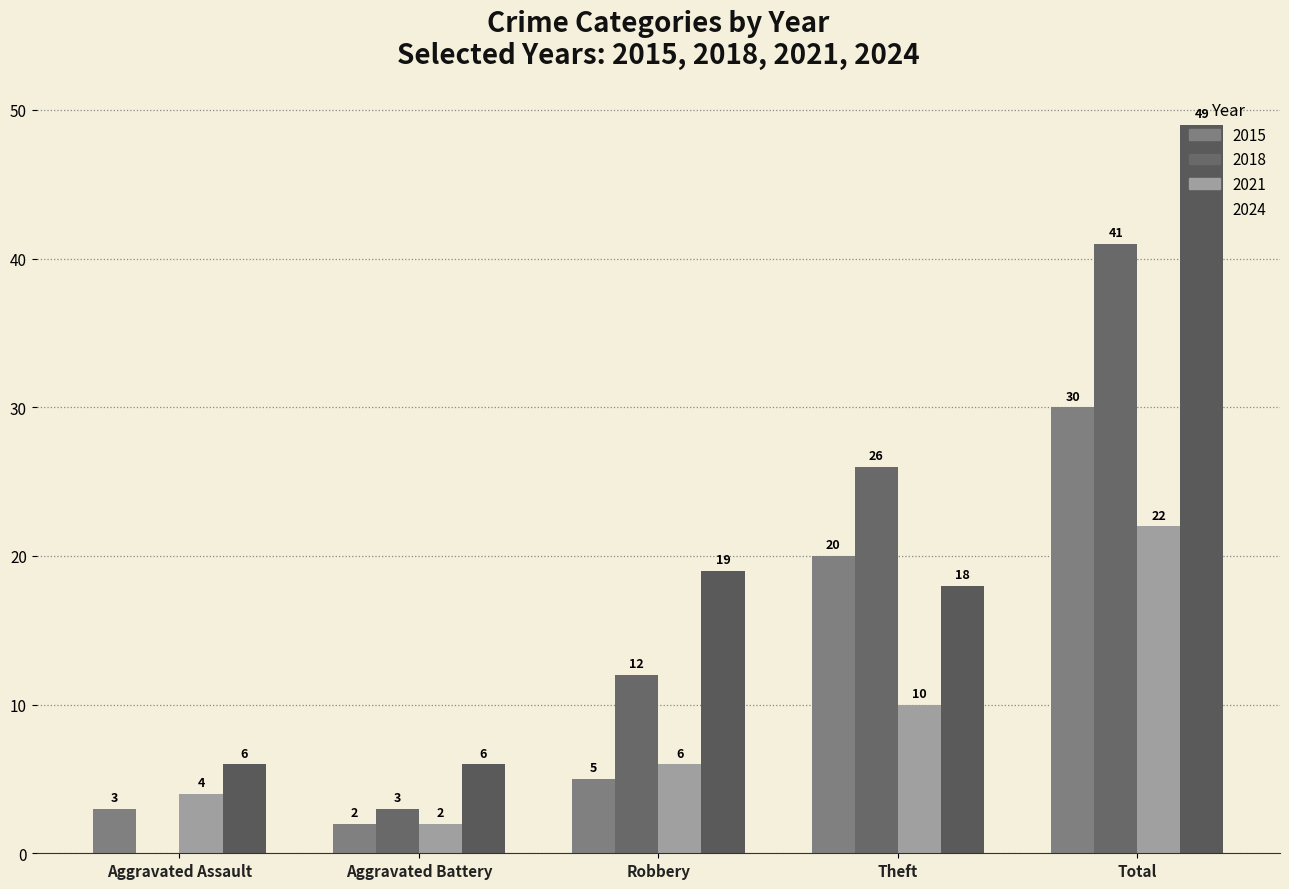

Between Robbery and Total, which is larger?

Total